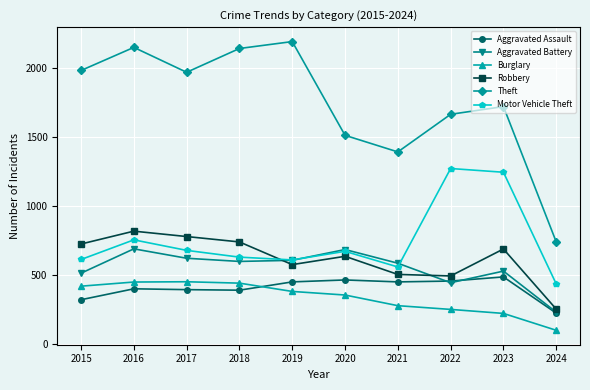

At which category does Robbery reach its first local valley?

2019